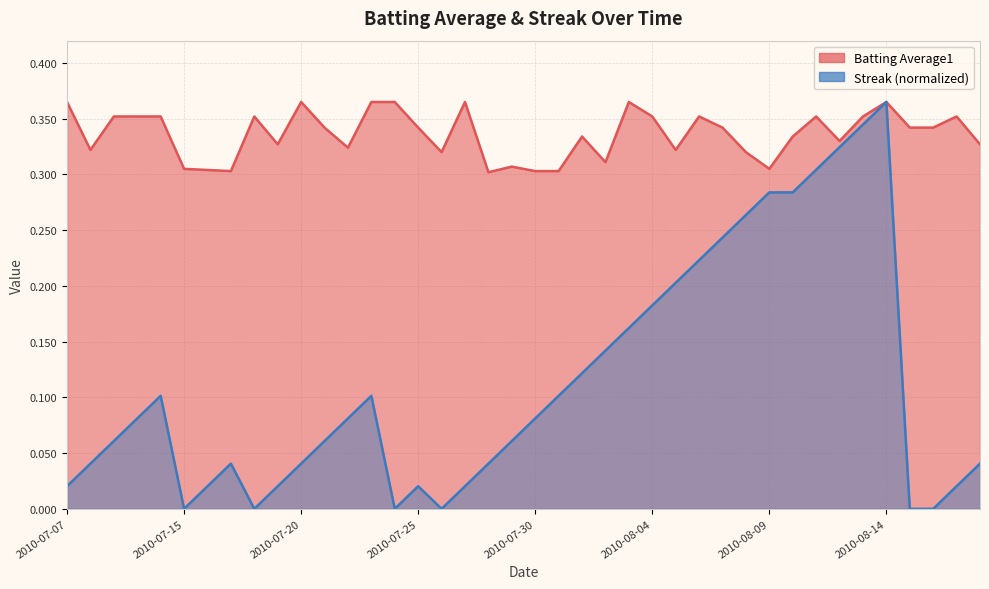

At 2010-07-19, list the series in order from largest to smallest.

Batting Average1, Streak